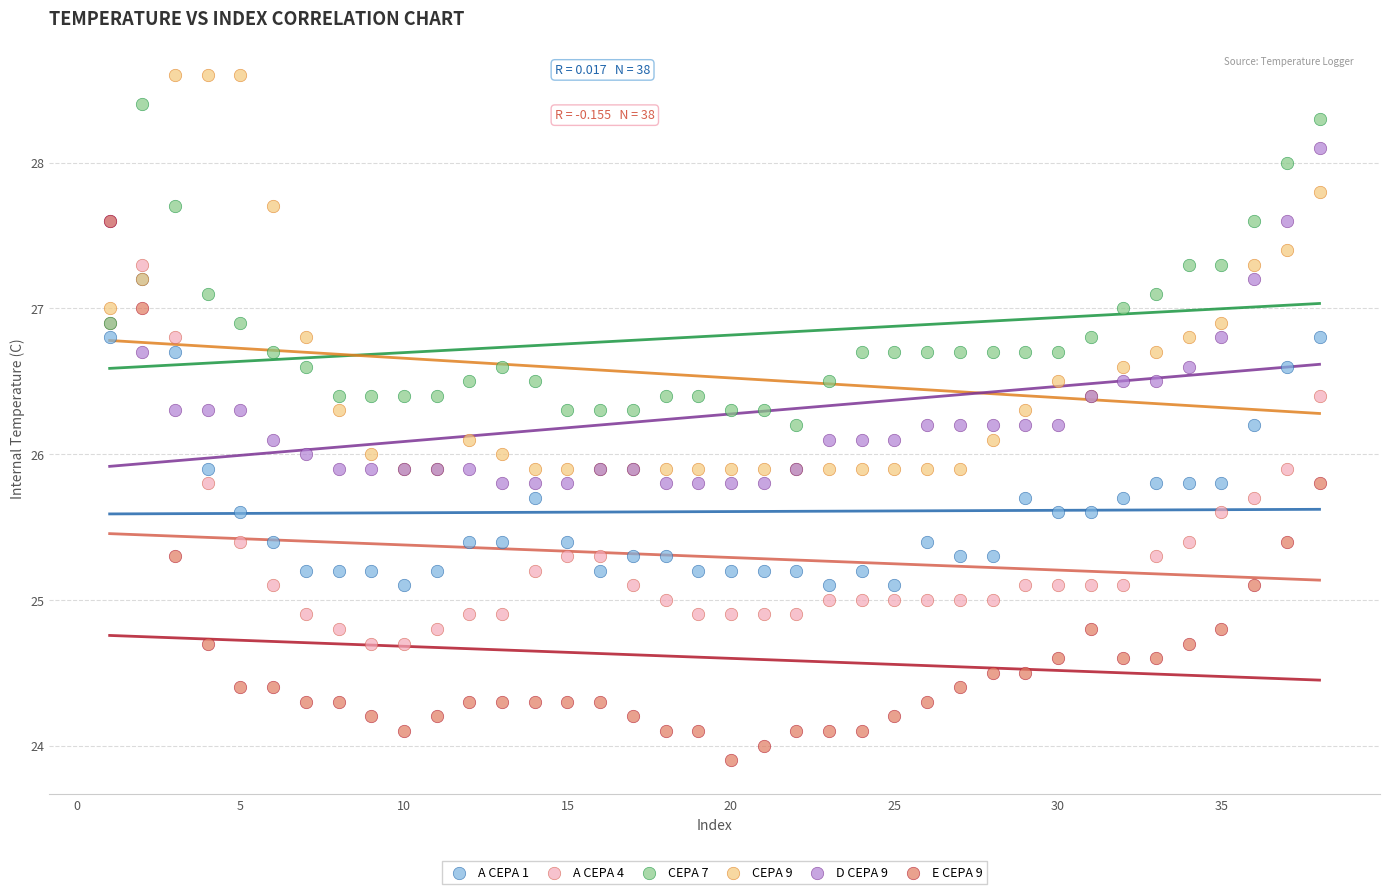

What are all the series names shown in the legend?

A CEPA 1, A CEPA 4, CEPA 7, CEPA 9, D CEPA 9, E CEPA 9